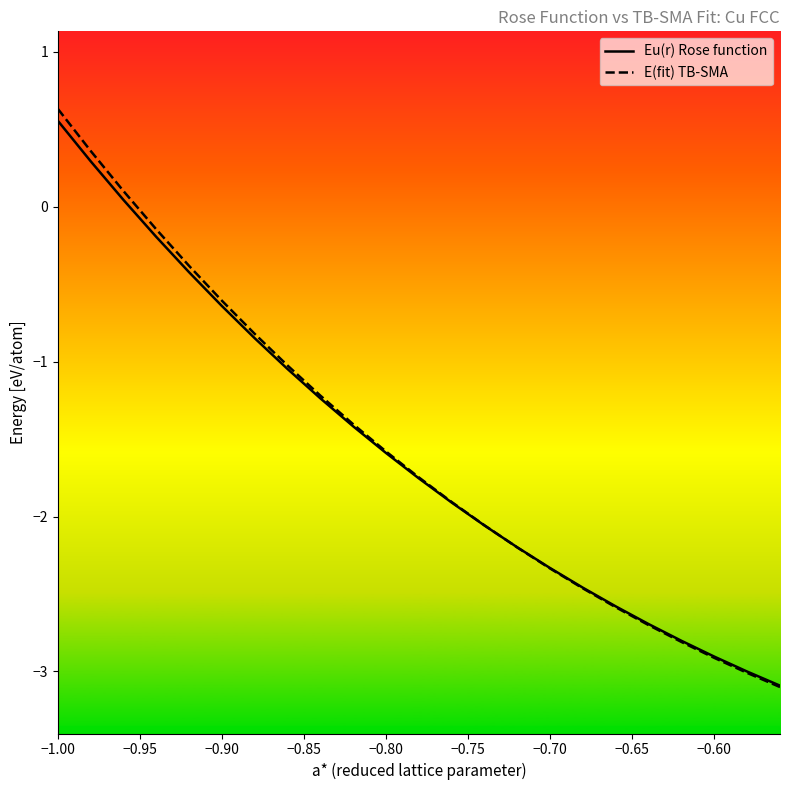

What are all the series names shown in the legend?

Eu(r) Rose function, E(fit) TB-SMA